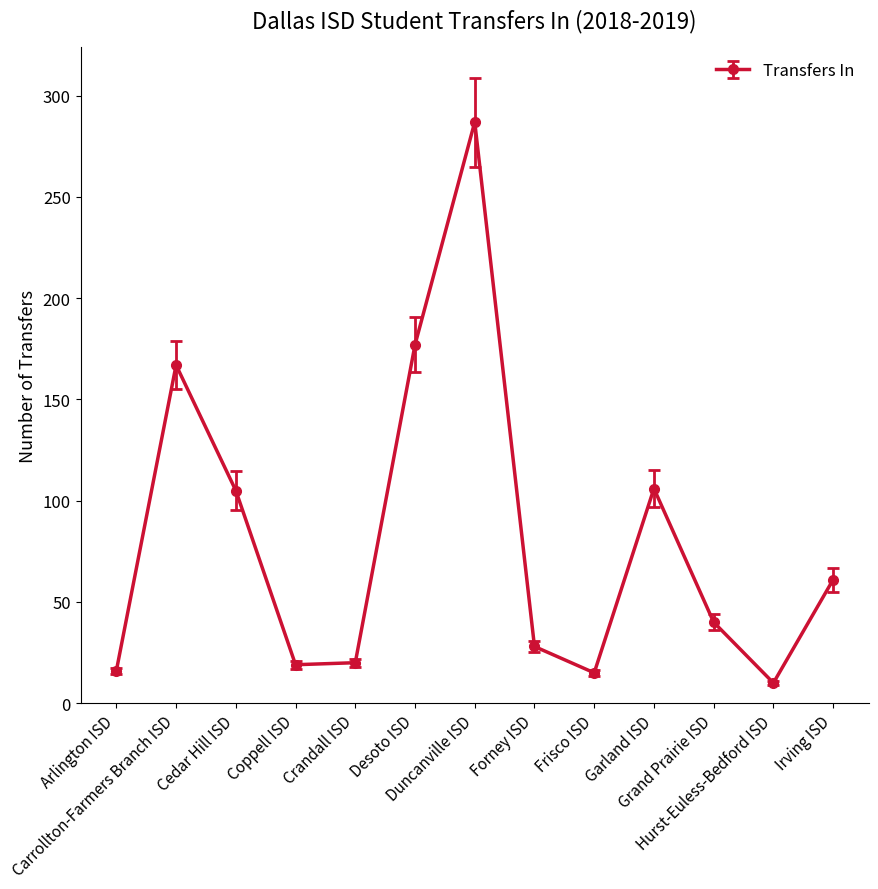

What is the label of the 6th point from the right?

Forney ISD